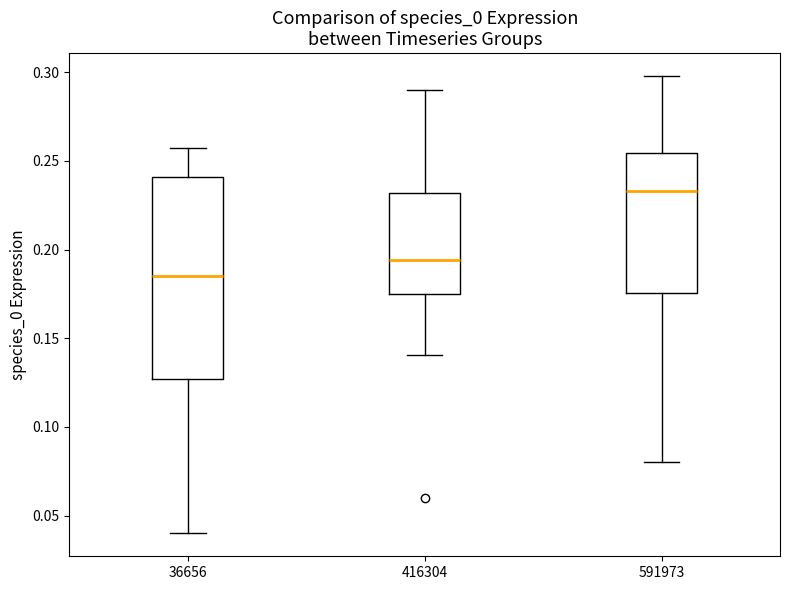

Which box is the tallest, from its lower edge to its upper edge?

36656